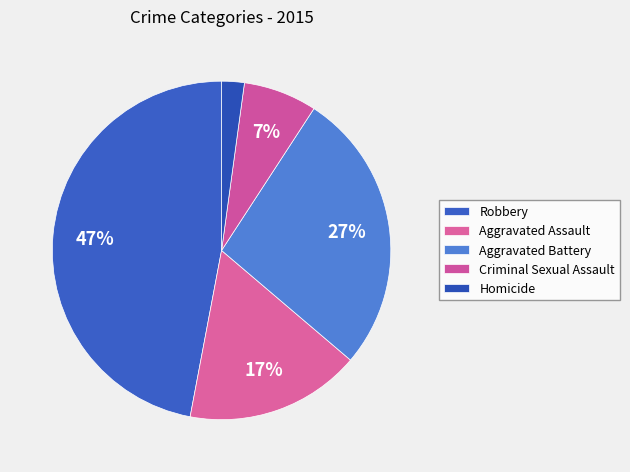

How many segments does this pie chart have?

5